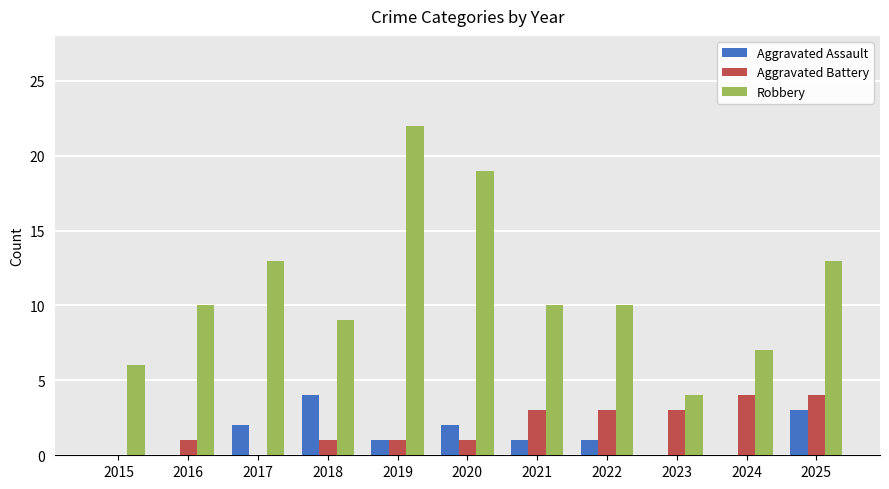

Which series has the largest total across all categories?

Robbery